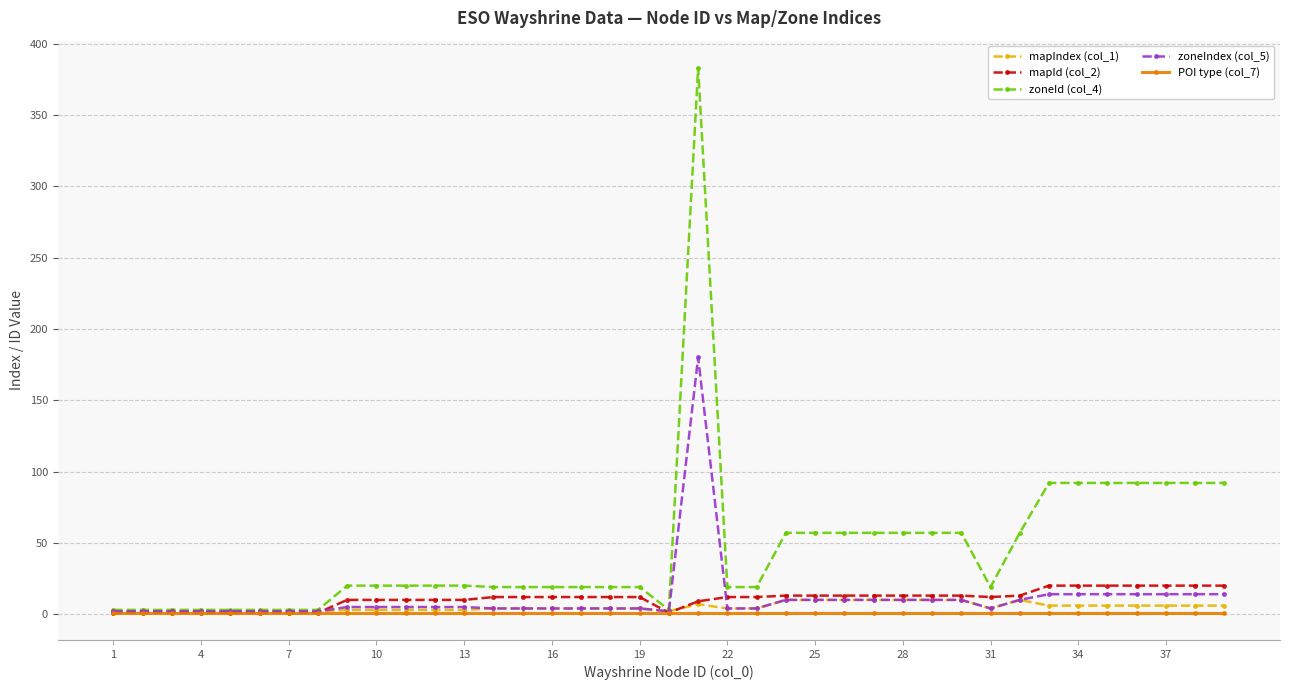

What is the maximum value shown in the chart?

383